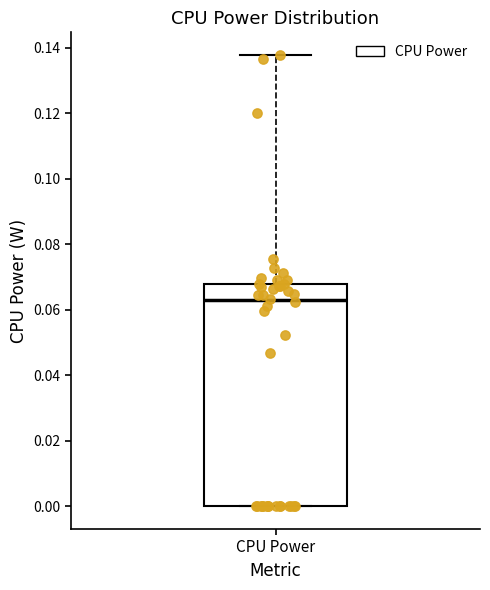

Where is the lower edge of the box for CPU Power on the y-axis? The values are not printed on the chart, so give them approximately, as read against the axis.

0.000